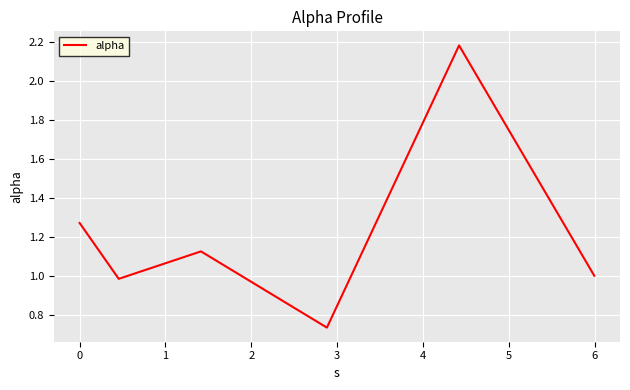

What is the sum of all values?

7.3